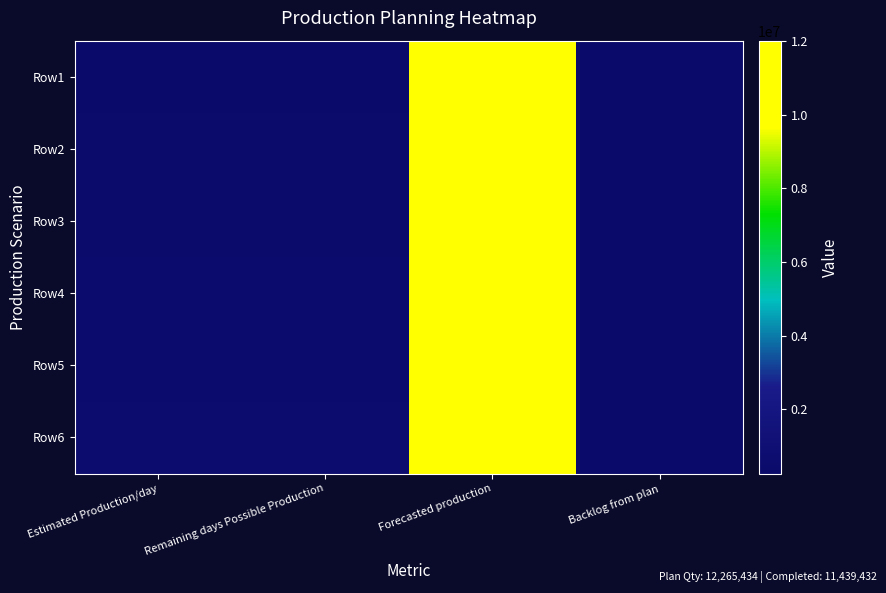

Reading right to left, extract all data points from this chart.

Row1: Backlog from plan=426002	Forecasted production=11839432	Remaining days Possible Production=400000	Estimated Production/day=400000
Row2: Backlog from plan=391002	Forecasted production=11874432	Remaining days Possible Production=435000	Estimated Production/day=435000
Row3: Backlog from plan=356002	Forecasted production=11909432	Remaining days Possible Production=470000	Estimated Production/day=470000
Row4: Backlog from plan=321002	Forecasted production=11944432	Remaining days Possible Production=505000	Estimated Production/day=505000
Row5: Backlog from plan=286002	Forecasted production=11979432	Remaining days Possible Production=540000	Estimated Production/day=540000
Row6: Backlog from plan=251002	Forecasted production=12014432	Remaining days Possible Production=575000	Estimated Production/day=575000